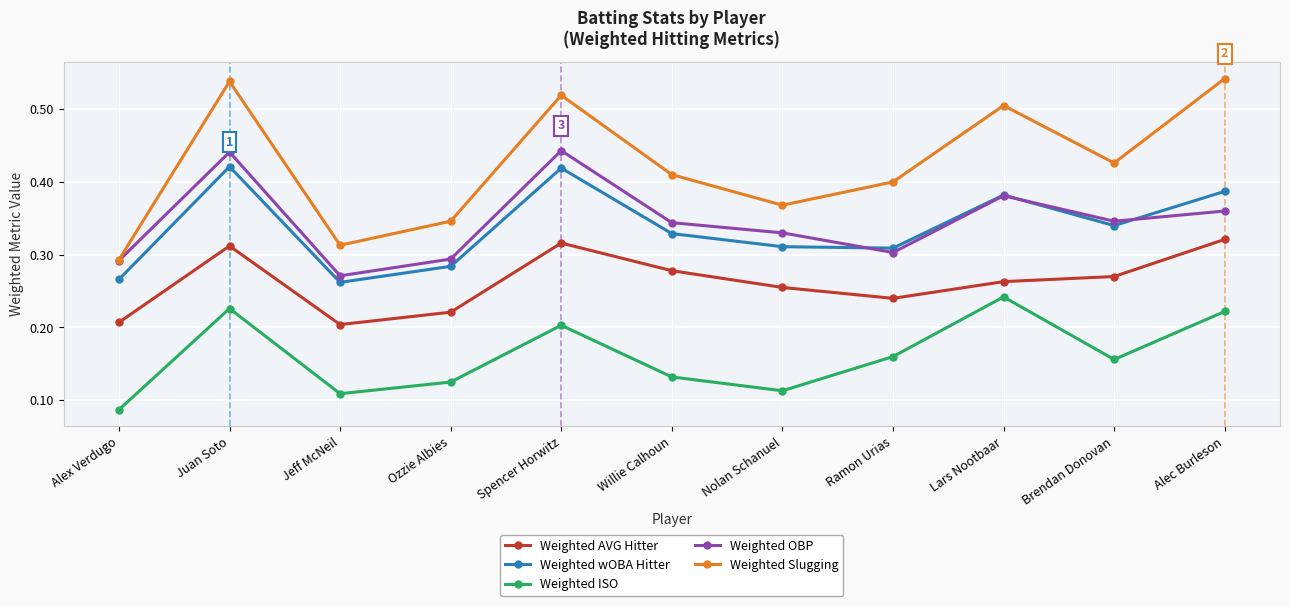

At which label does Weighted ISO reach its minimum?

Alex Verdugo